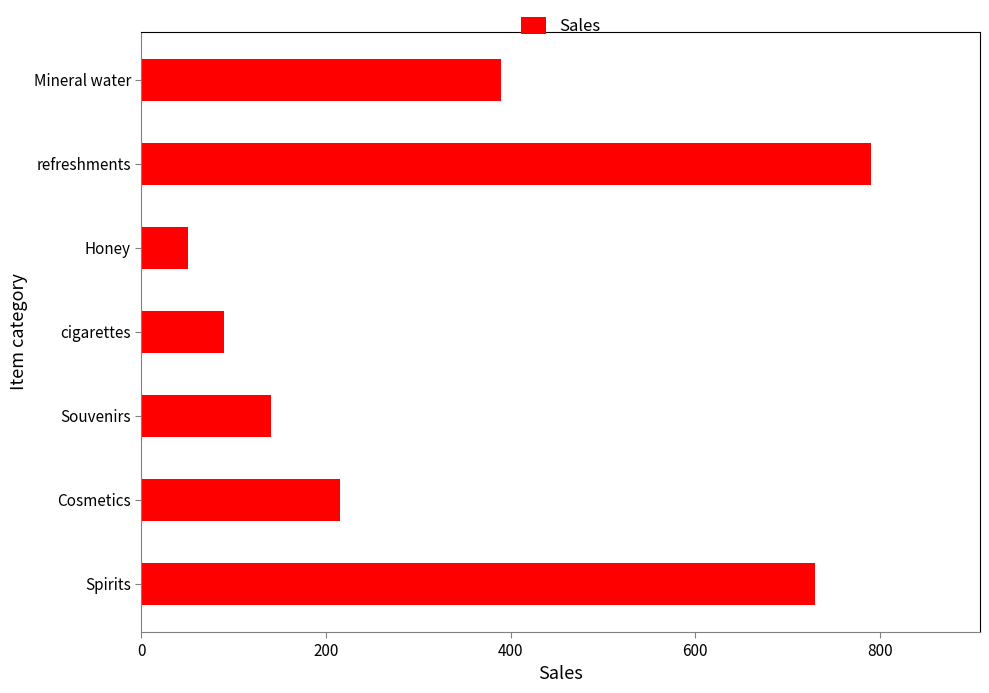

How many bars are there in total?

7